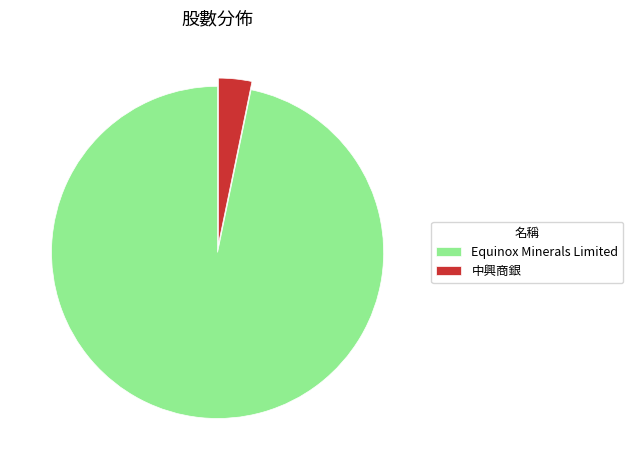

How many segments does this pie chart have?

2